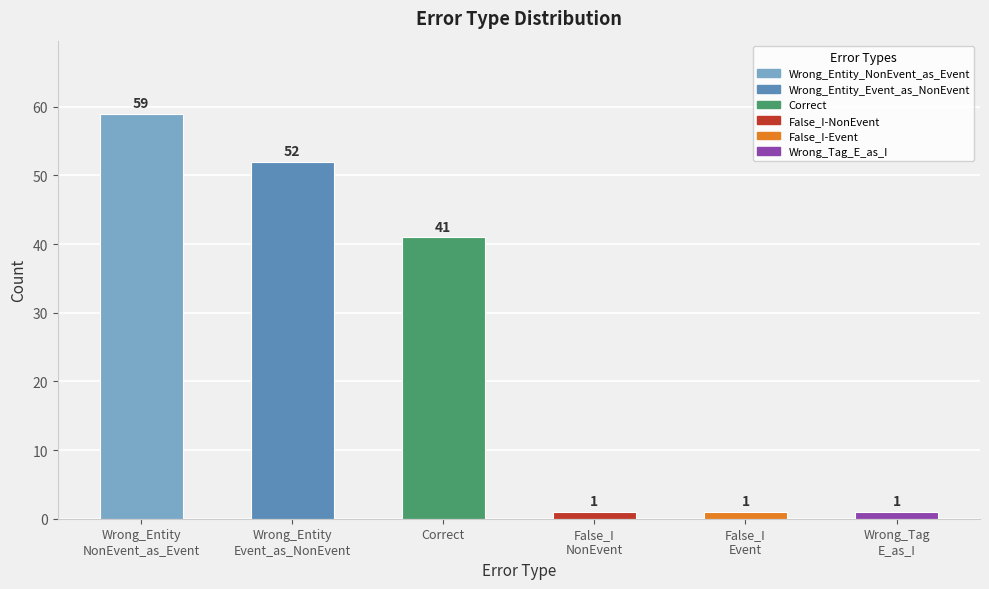

How many values are below 41?

3